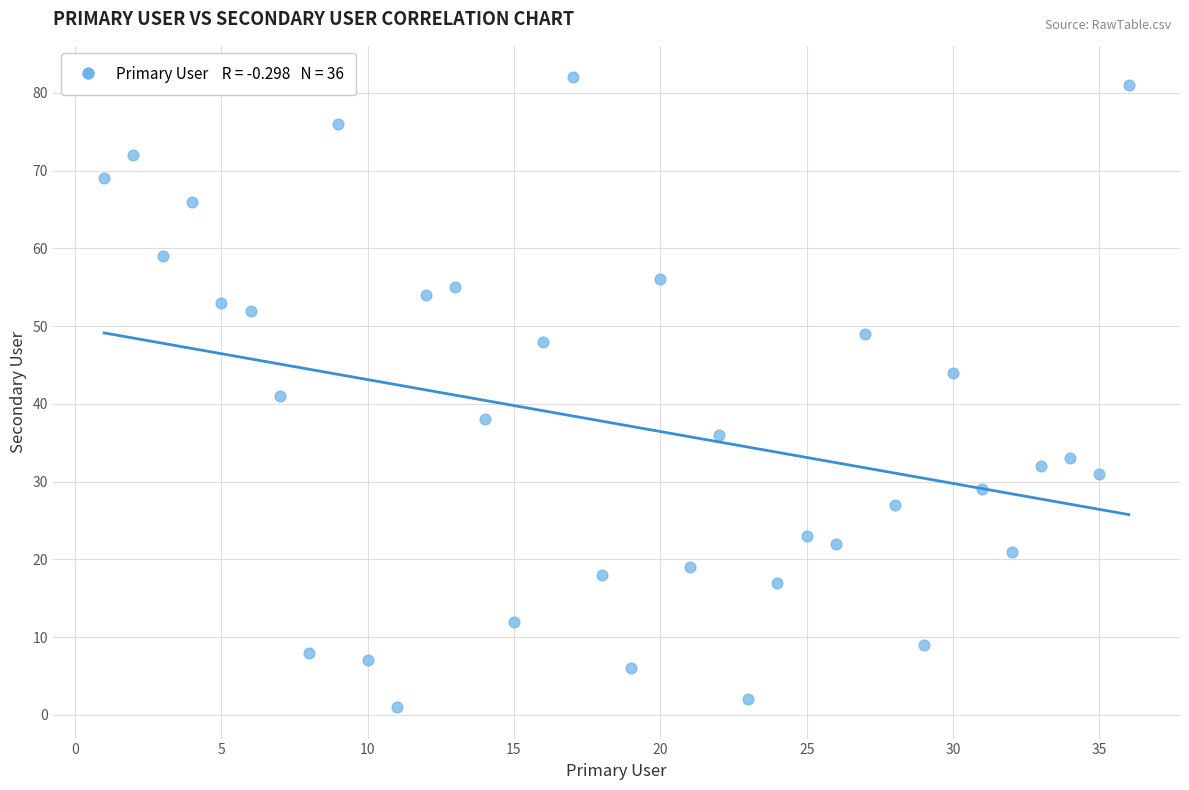

What is the range of Y values (max minus min)?

81